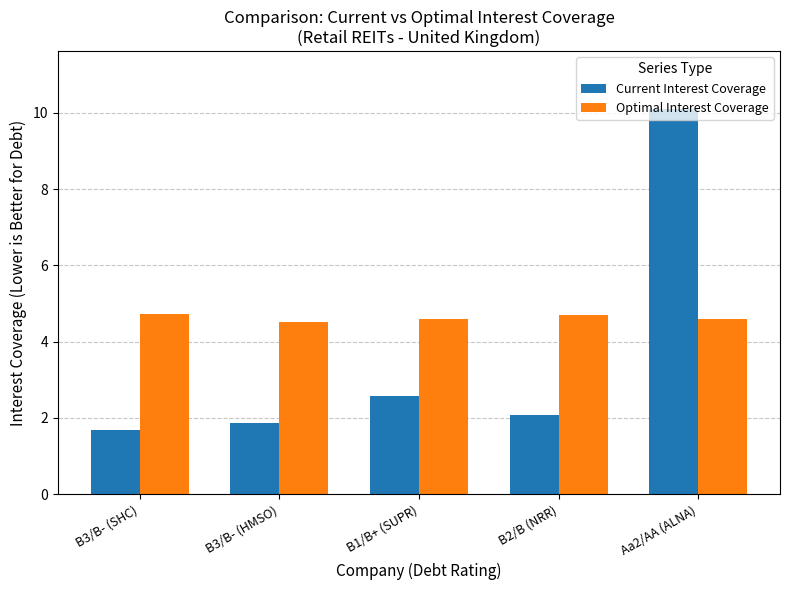

How many groups of bars are there?

5